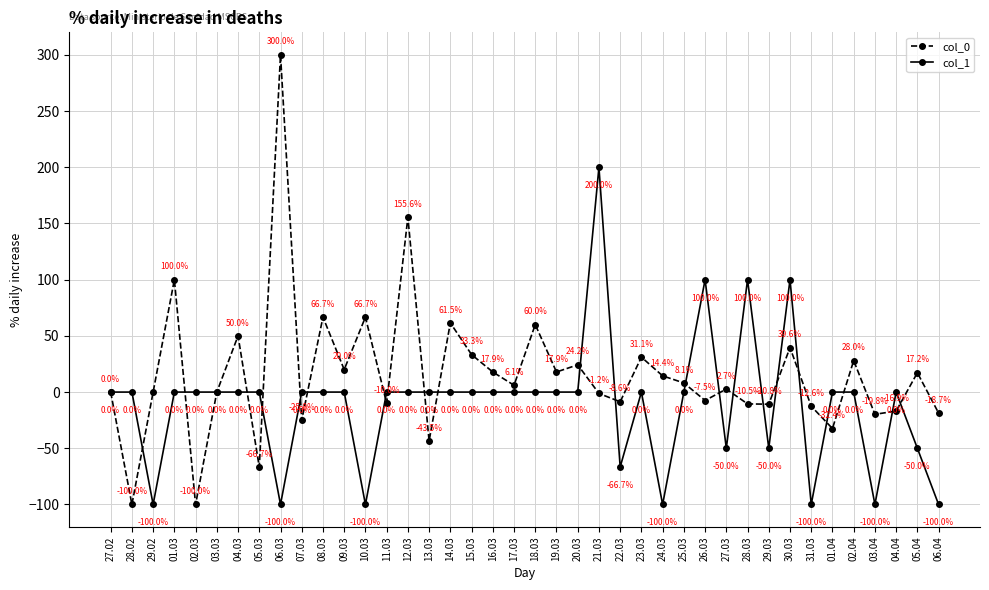

What is the spread (max minus min) of values at 28.02?

100.0